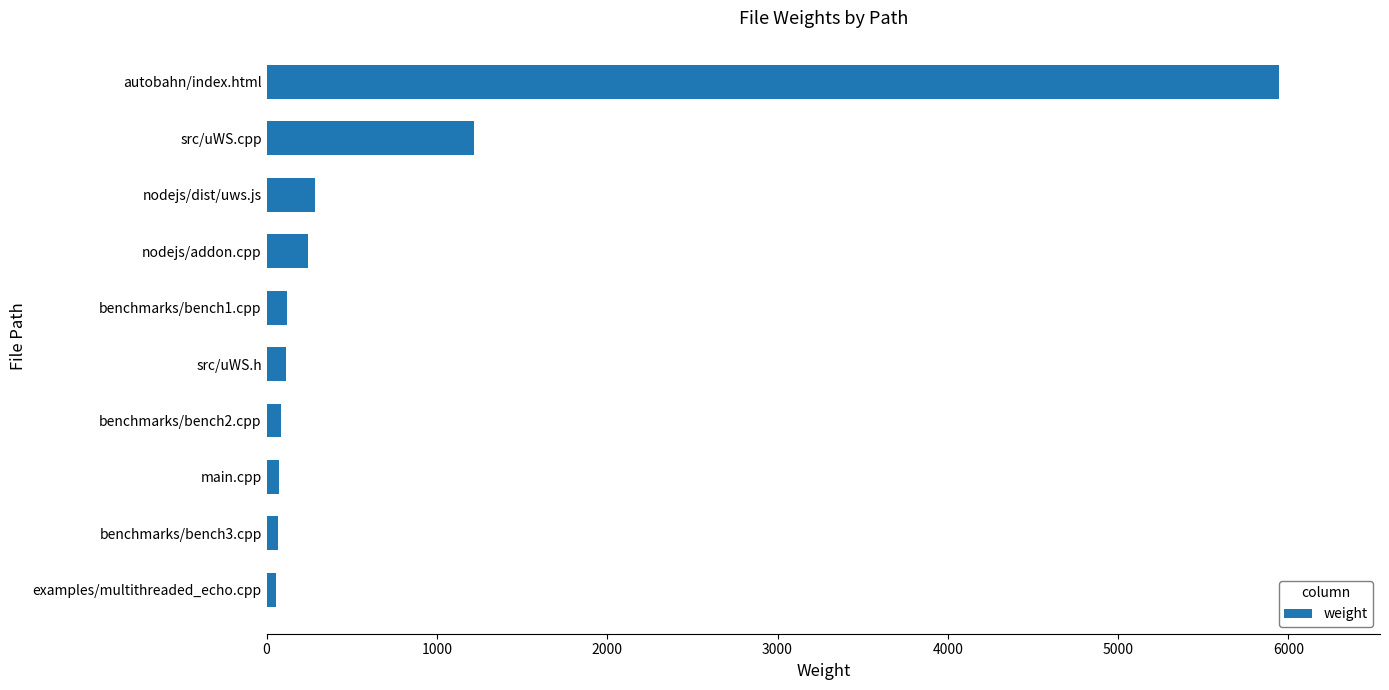

Which category has the highest value across all series?

autobahn/index.html